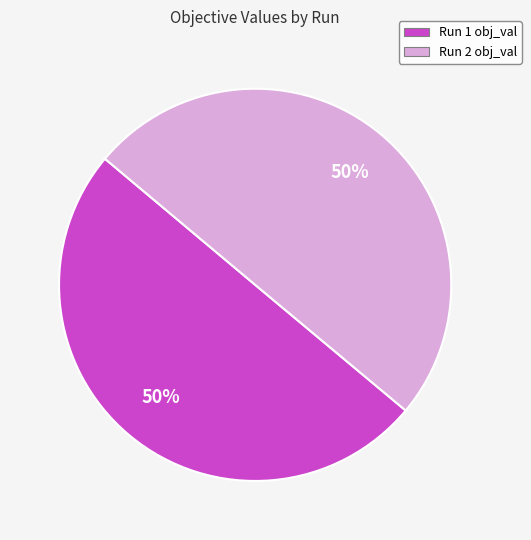

Is it true that Run 1 is 50% of the pie?

True